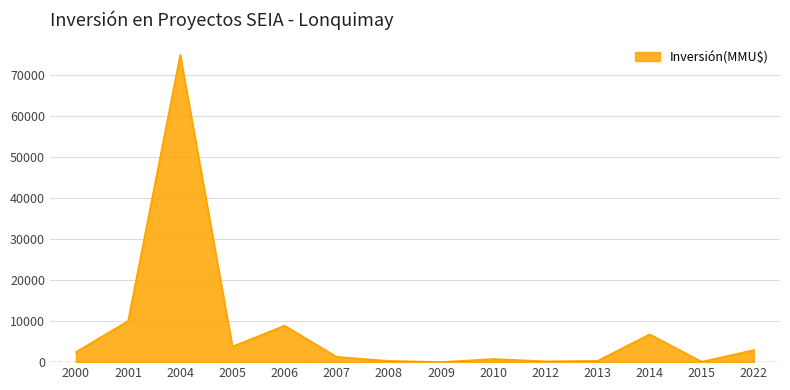

What is the change in value from 2007 to 2009?

-1252